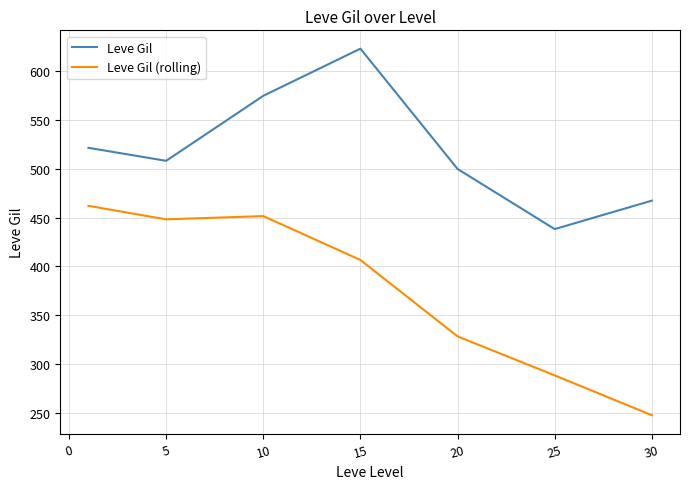

Reading left to right, list all the values displayed in this chart.

Leve Gil: 521.7	508.3	575.0	623.3	500.0	438.3	467.5
Leve Gil (rolling): 462.2	448.3	451.7	406.7	328.3	288.3	247.5